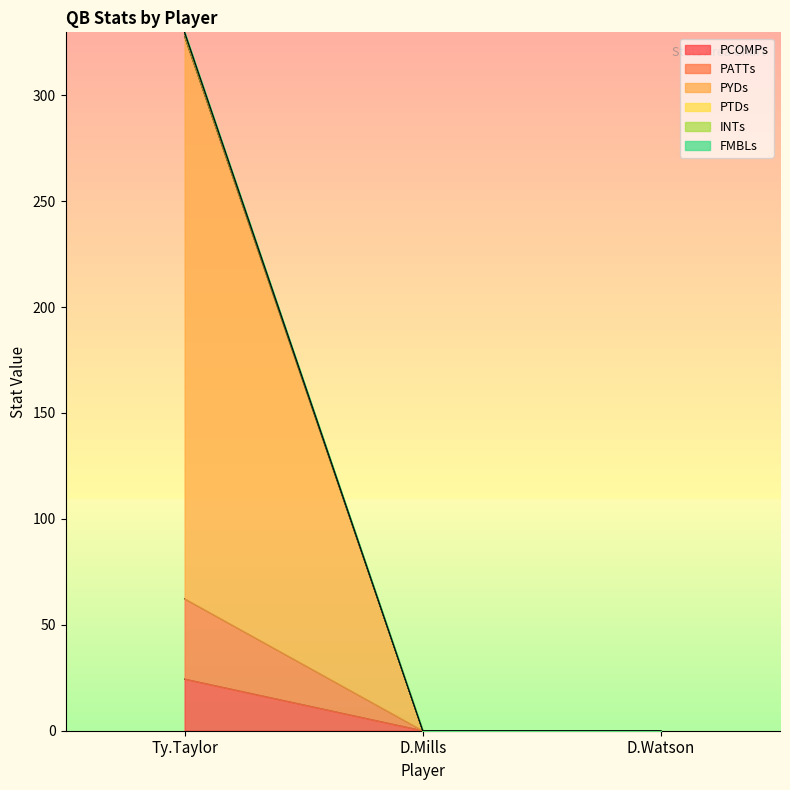

What is the average value of the PCOMPs series?

8.1